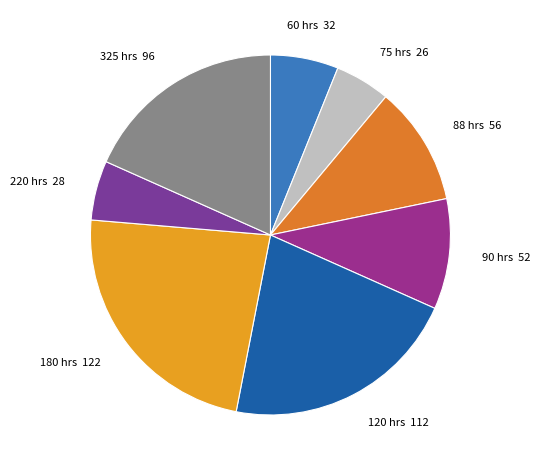

Between 120 and 60, which is larger?

120